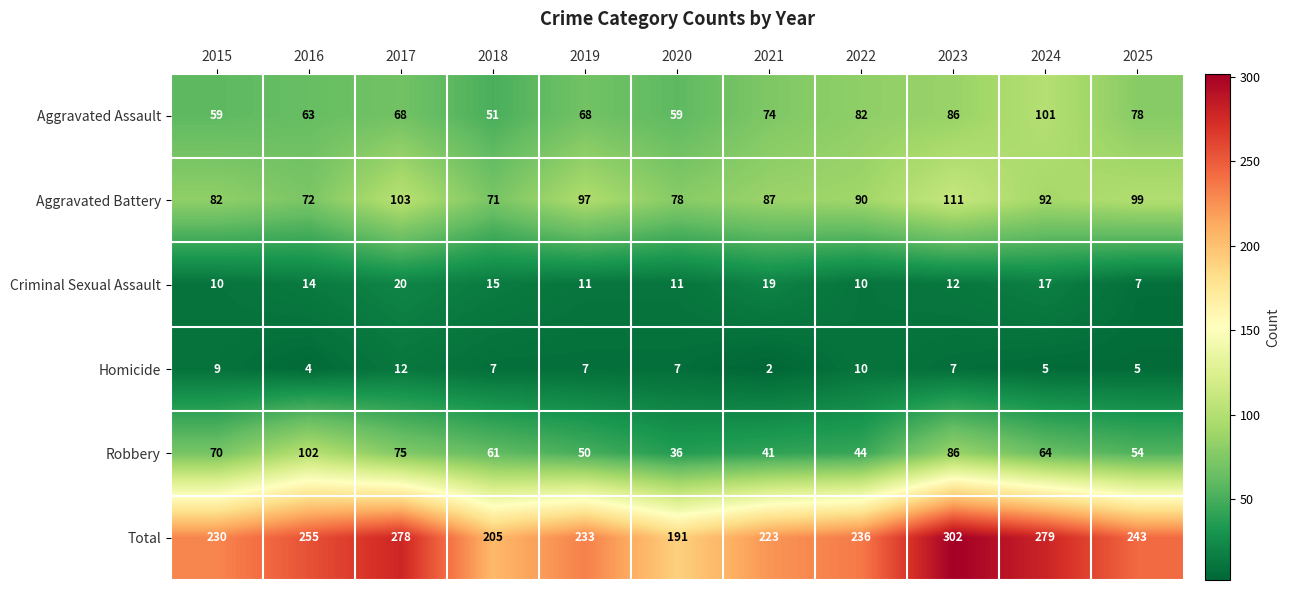

At how many categories does at least one series exceed 273?

3